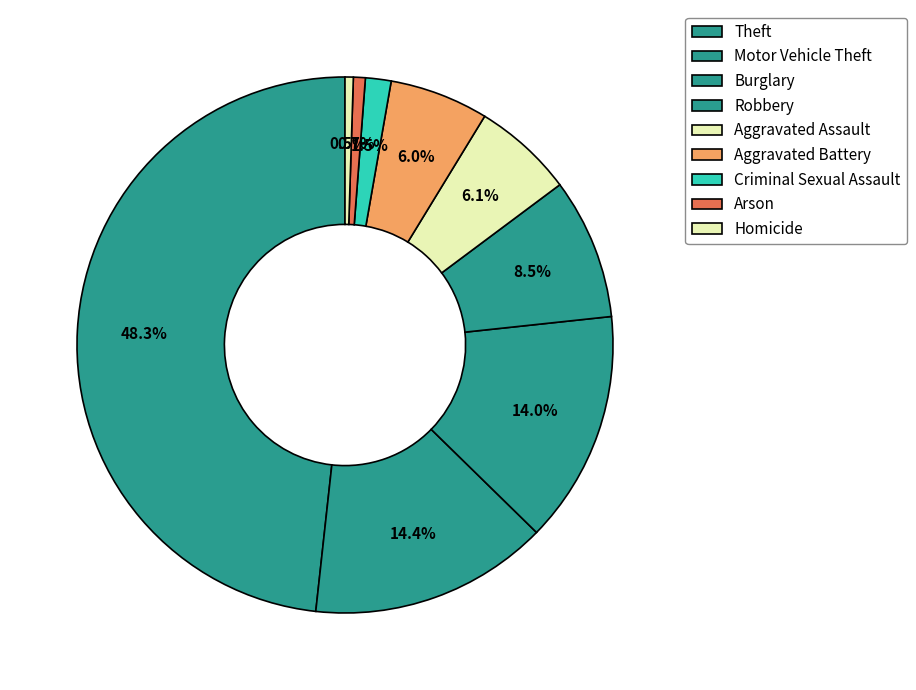

Does any single category account for the majority?

No